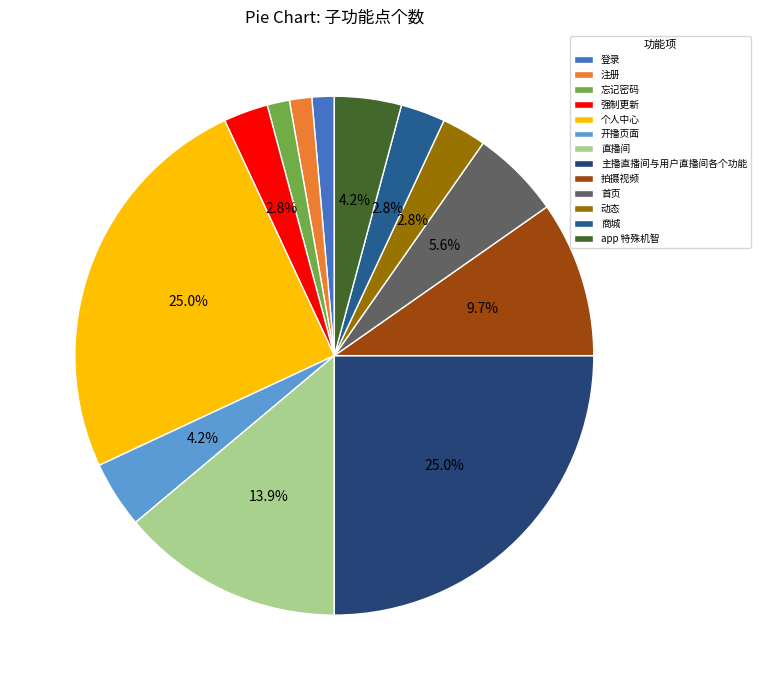

To the nearest percent, what is the average slice percentage?

8%